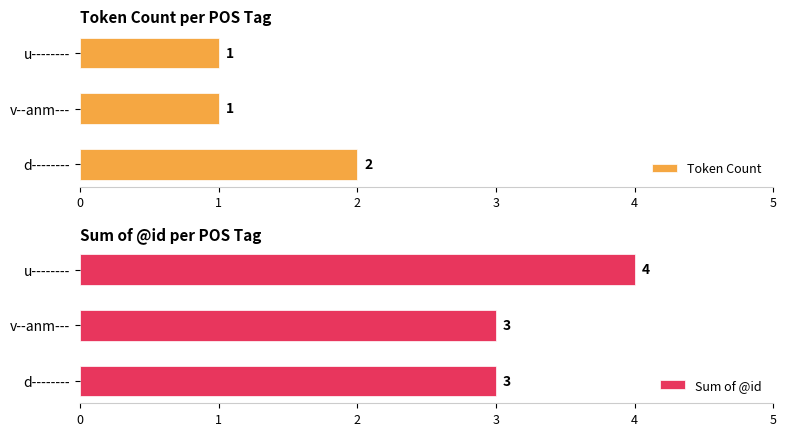

How many series are shown in this chart?

2